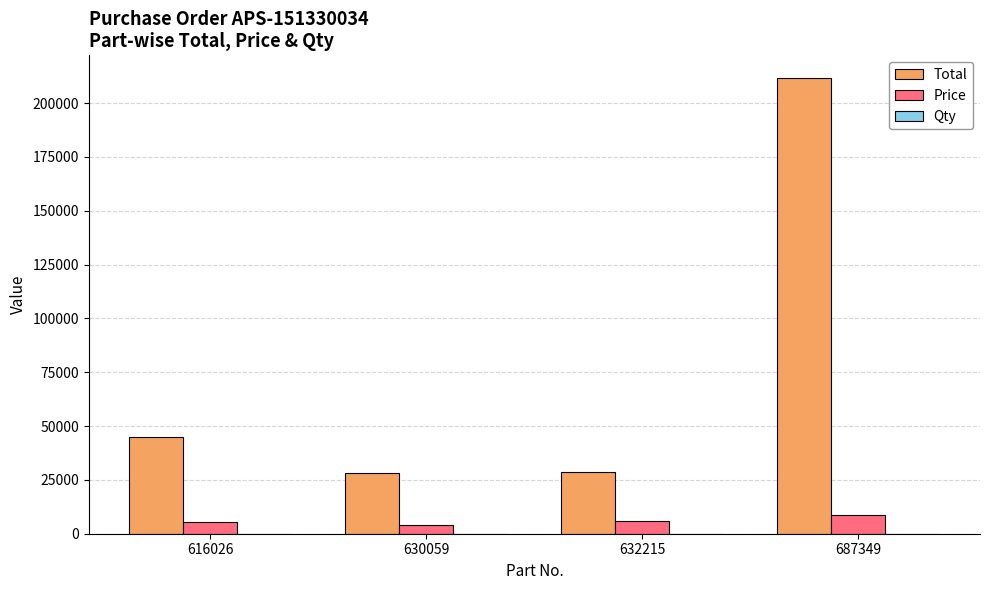

At which category is the sum across all series the highest?

687349